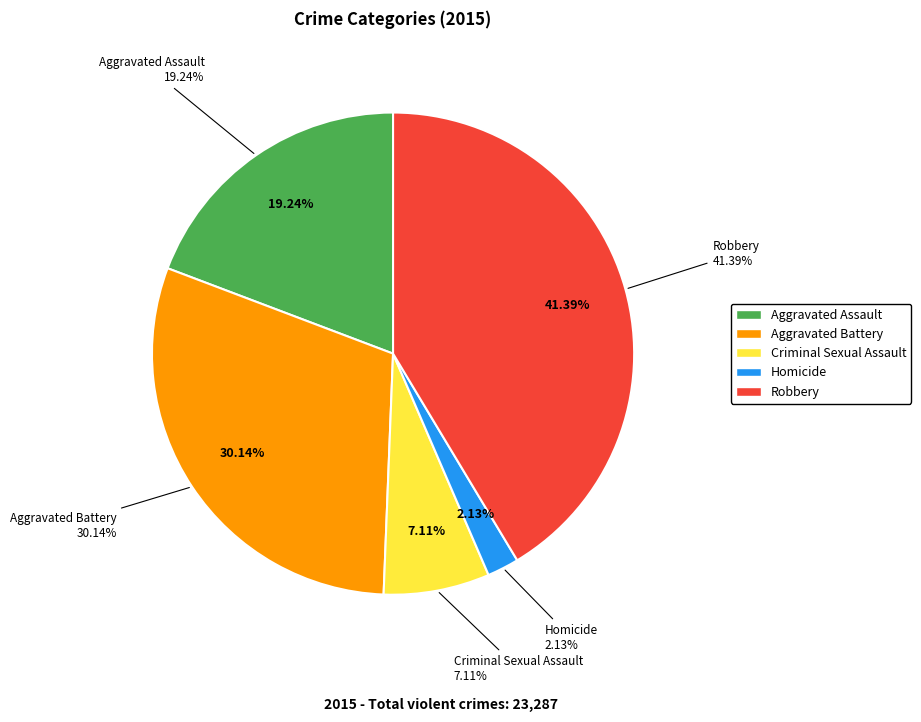

What is the change in value from Aggravated Battery to Homicide?

-6522